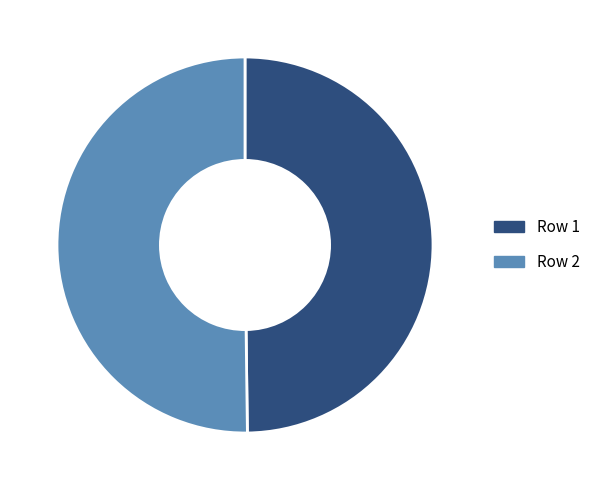

Combined, do Row 2 and Row 1 account for over 50%?

Yes